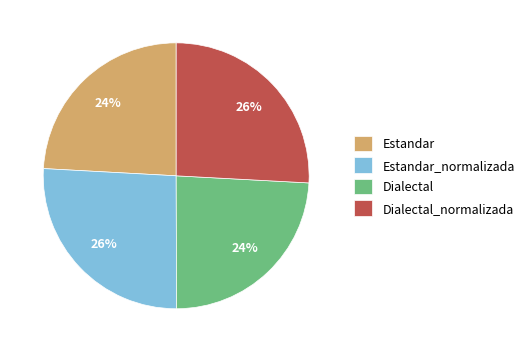

Count the number of slices in the pie.

4